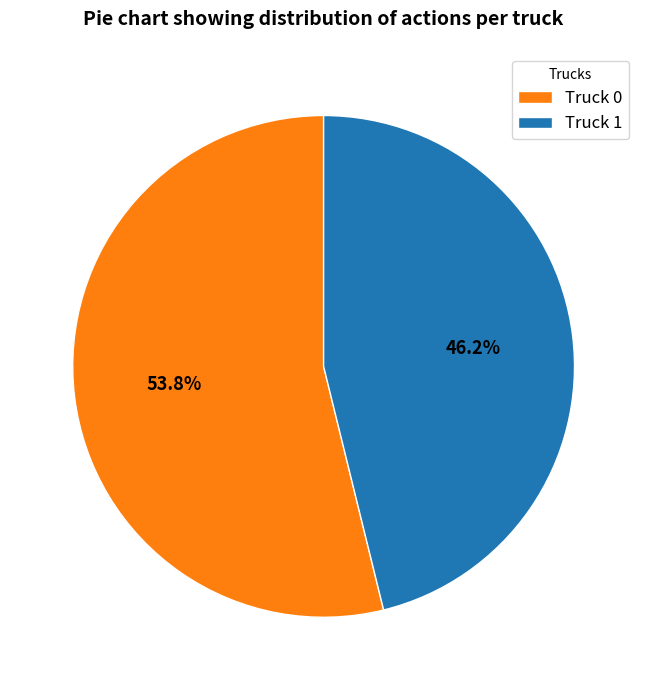

To the nearest percent, what portion does Truck 0 represent?

54%